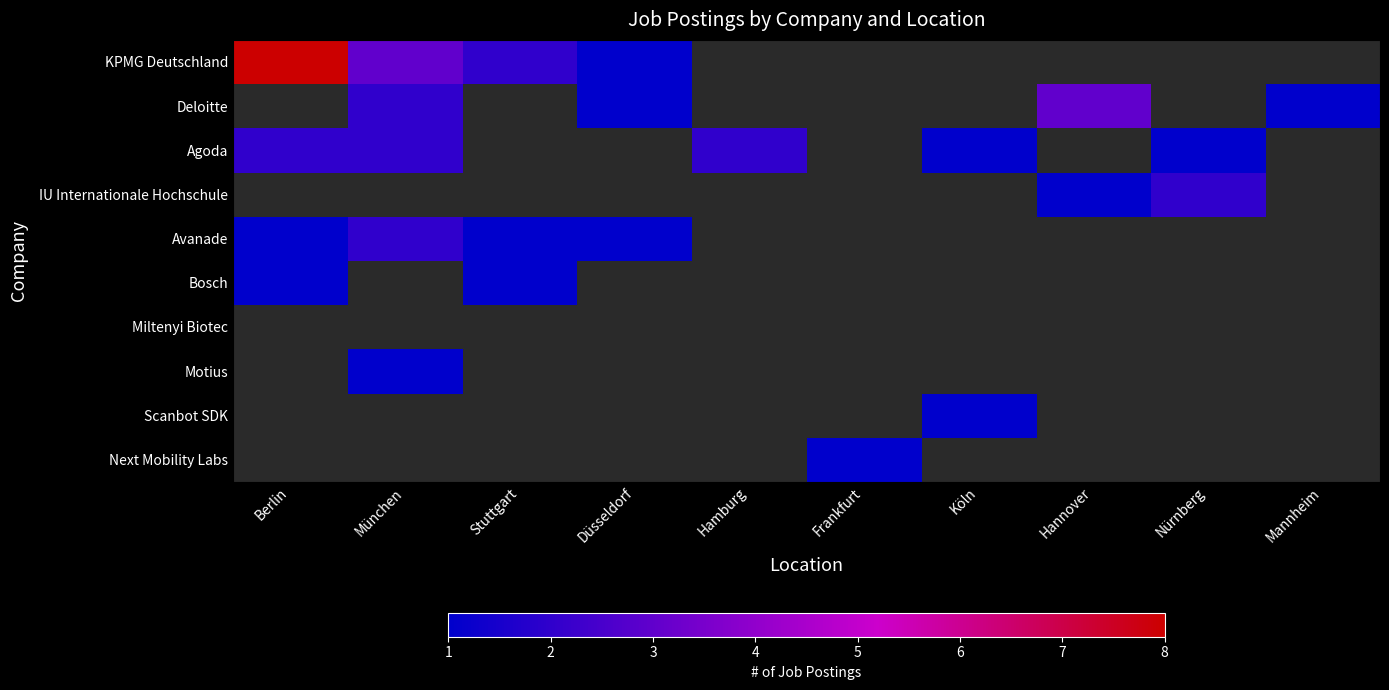

List the series in order of their peak value, lowest first.

Miltenyi Biotec, Bosch, Motius, Scanbot SDK, Next Mobility Labs, Agoda, IU Internationale Hochschule, Avanade, Deloitte, KPMG Deutschland